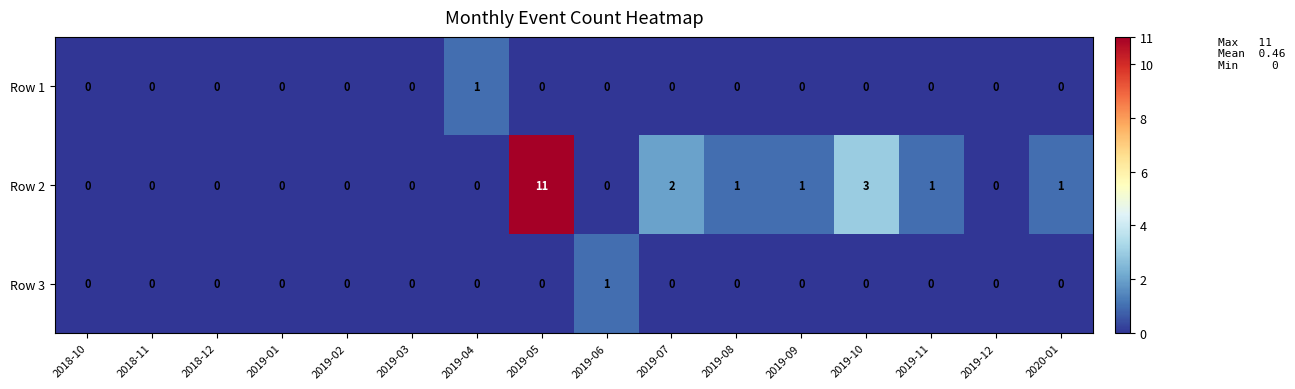

Which series has the largest total across all categories?

Row 2